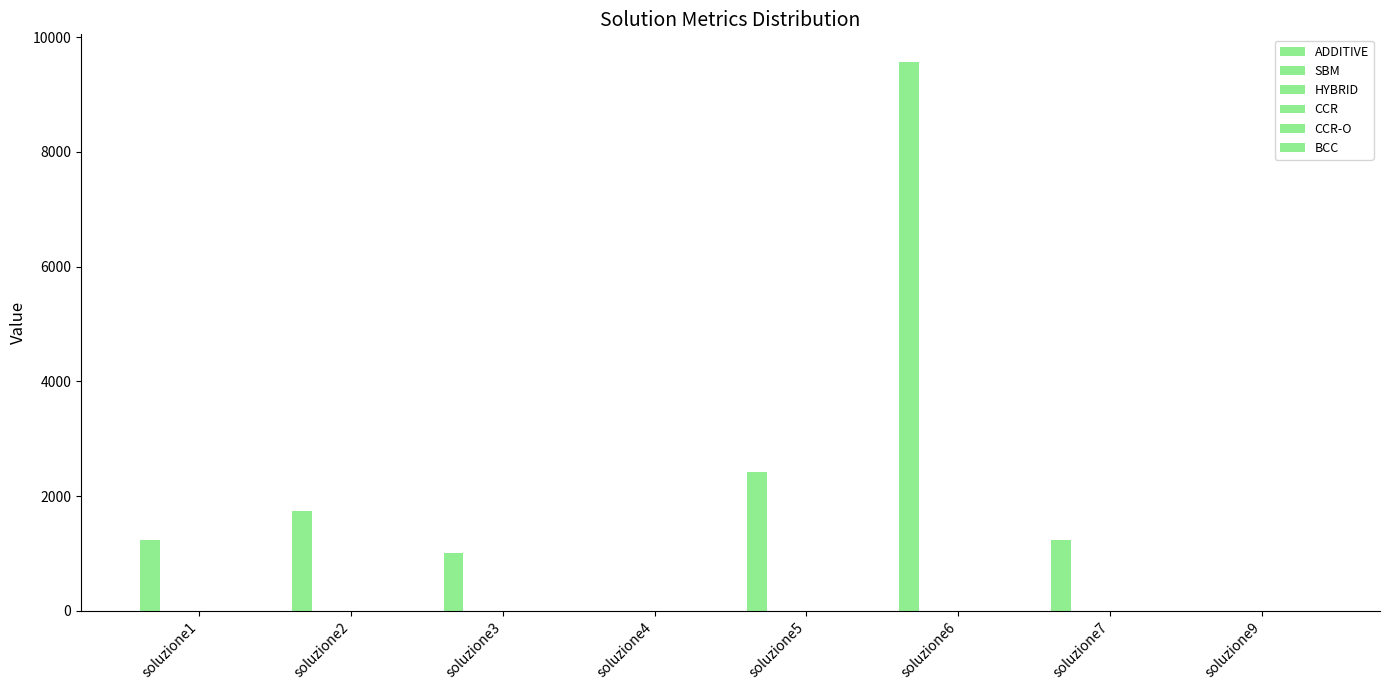

Reading left to right, list all the values displayed in this chart.

ADDITIVE: 1230.6	1744.5	1013.8	0.0	2422.2	9572.5	1230.6	0.0
SBM: 0.4	0.2	0.5	1.0	0.4	0.5	0.0	1.0
HYBRID: 0.4	0.5	0.4	0.5	0.4	0.5	0.5	0.7
CCR: 0.8	0.8	0.7	0.0	0.8	0.8	0.8	0.0
CCR-O: 1.3	1.3	1.4	1.0	1.3	1.3	1.3	1.0
BCC: 1.0	1.0	1.0	0.0	1.0	1.0	1.0	0.0